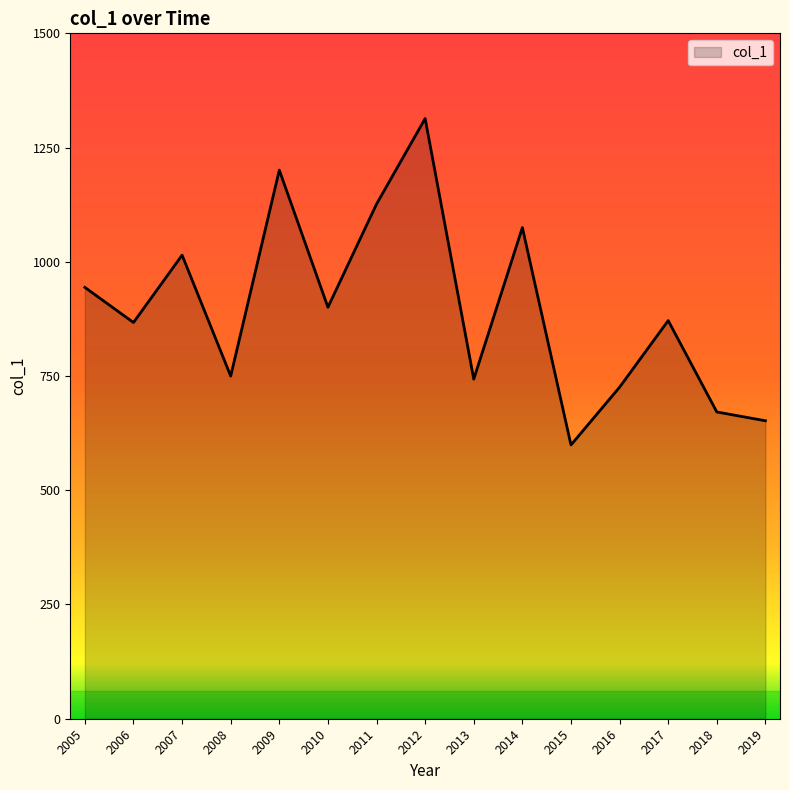

True or false: the data shows 944.0 at 2005.

True